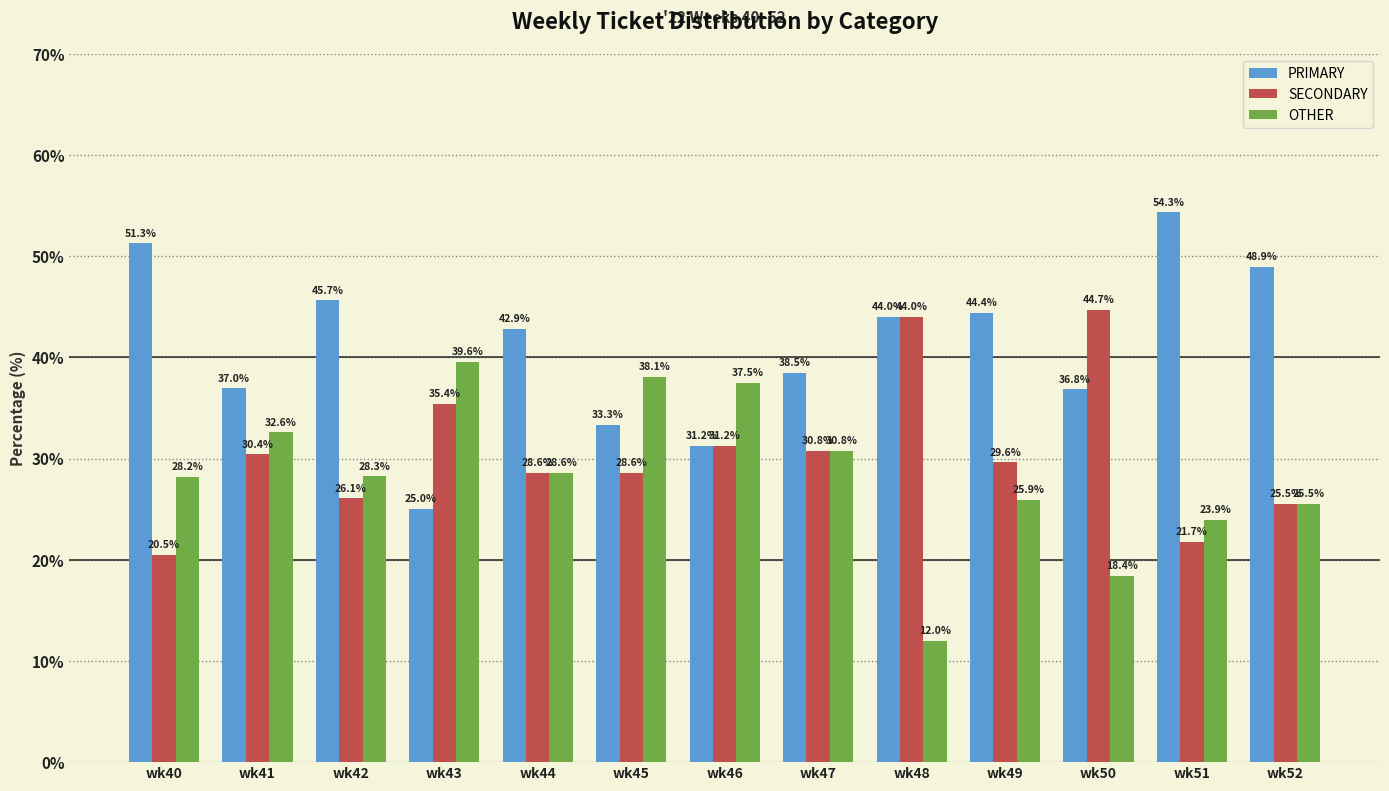

What is the sum of all PRIMARY values?

533.4